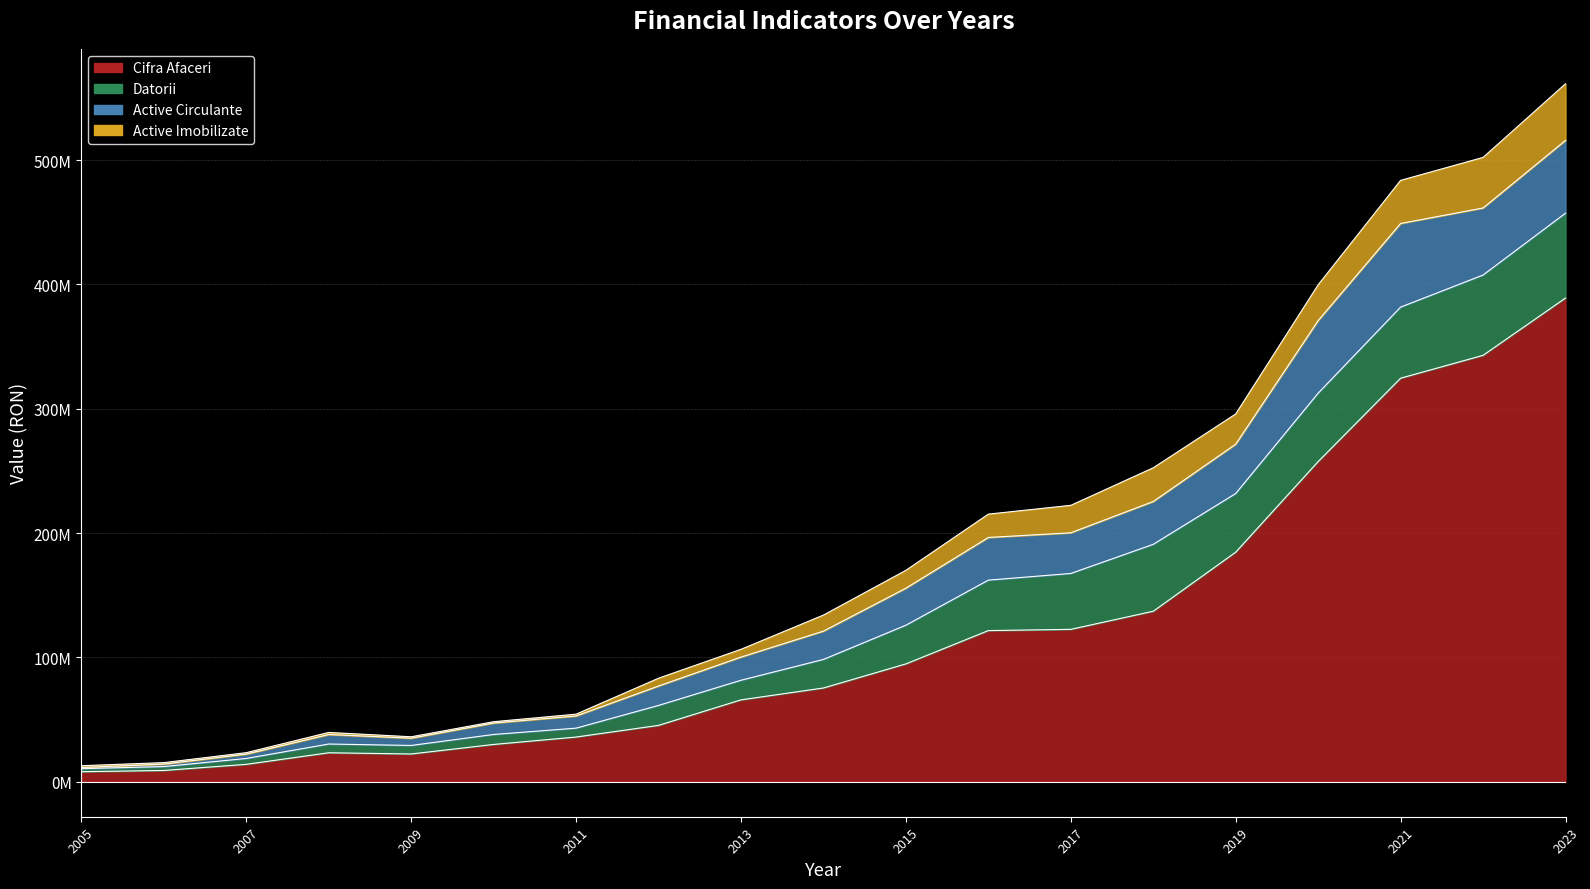

True or false: Active Imobilizate and Cifra Afaceri cross at least once.

False